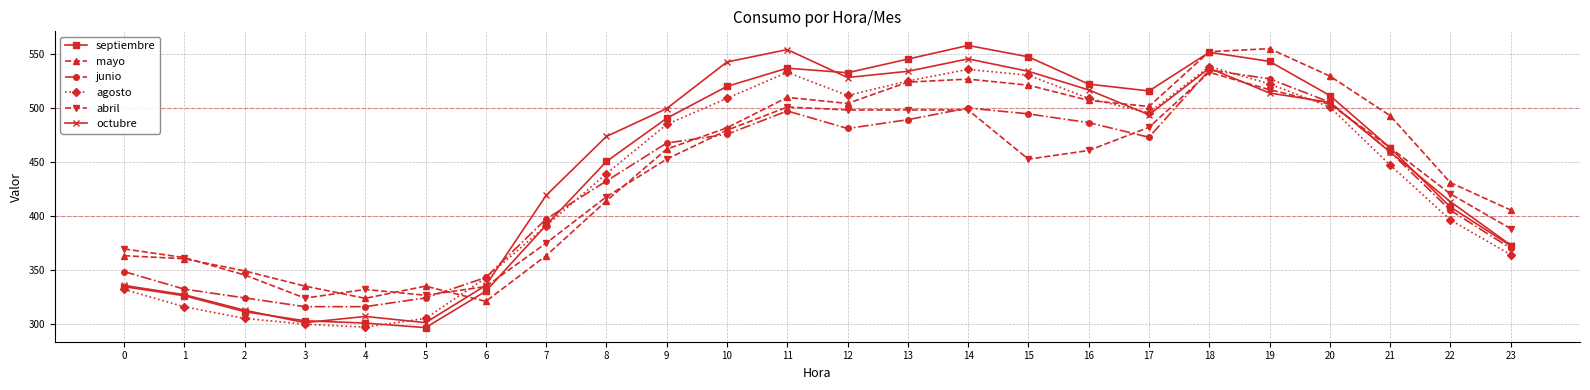

At which category does octubre reach its first local valley?

3